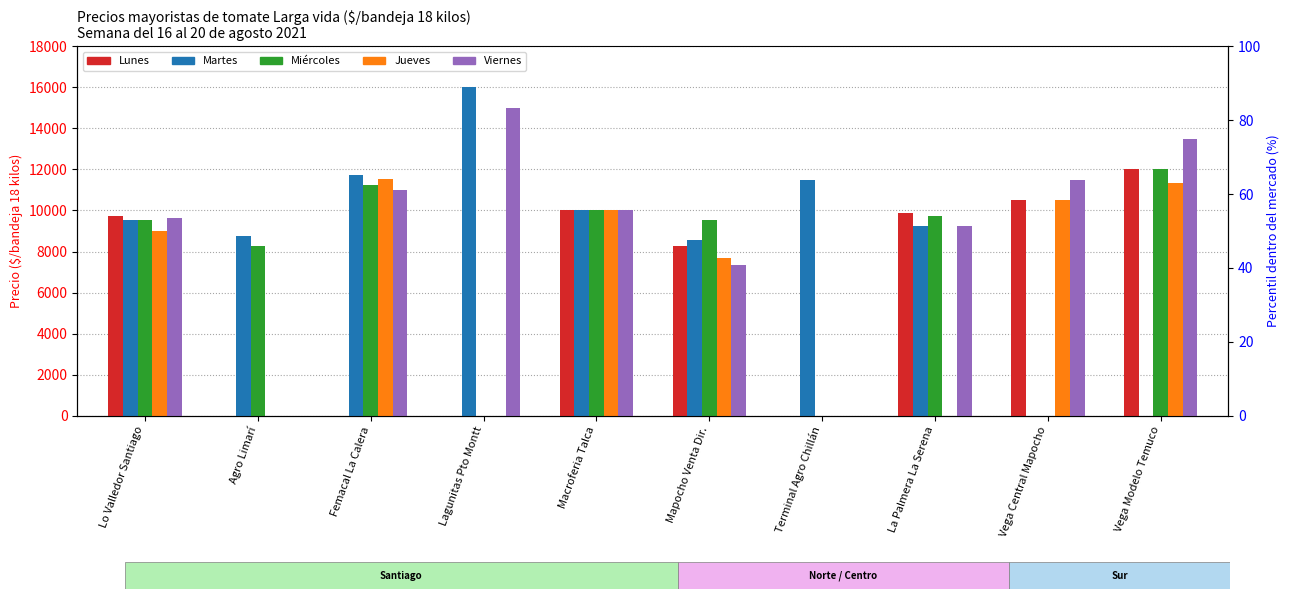

Reading left to right, what are all the values shown in this chart?

Lunes: 9736	0	0	0	10000	8263	0	9893	10500	12000
Martes: 9552	8750	11736	16000	10000	8547	11500	9250	0	0
Miércoles: 9519	8250	11254	0	10000	9552	0	9750	0	12000
Jueves: 9000	0	11516	0	10000	7664	0	0	10500	11318
Viernes: 9638	0	11000	15000	10000	7343	0	9250	11500	13500